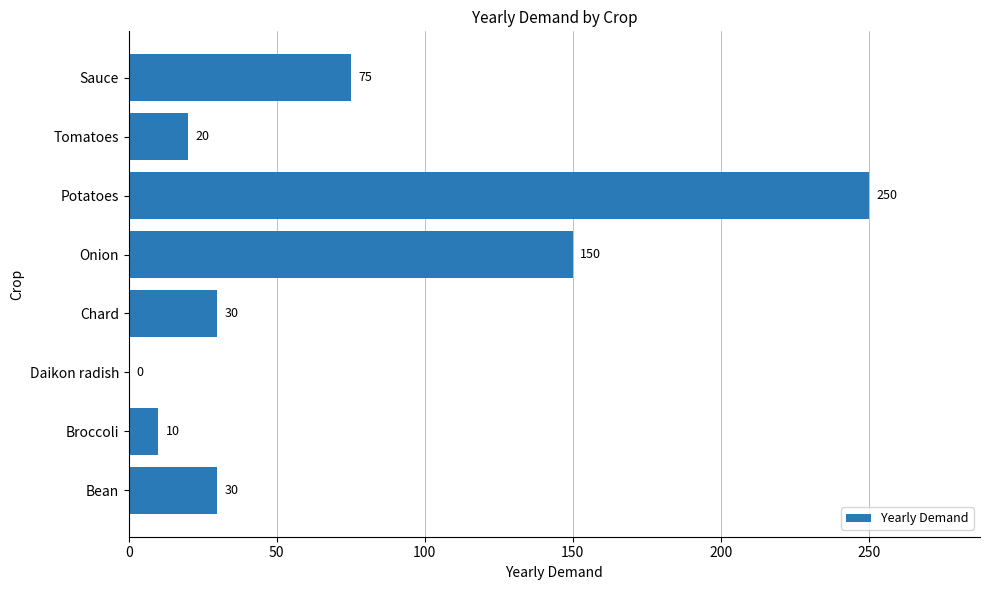

Between Broccoli and Bean, which is larger?

Bean